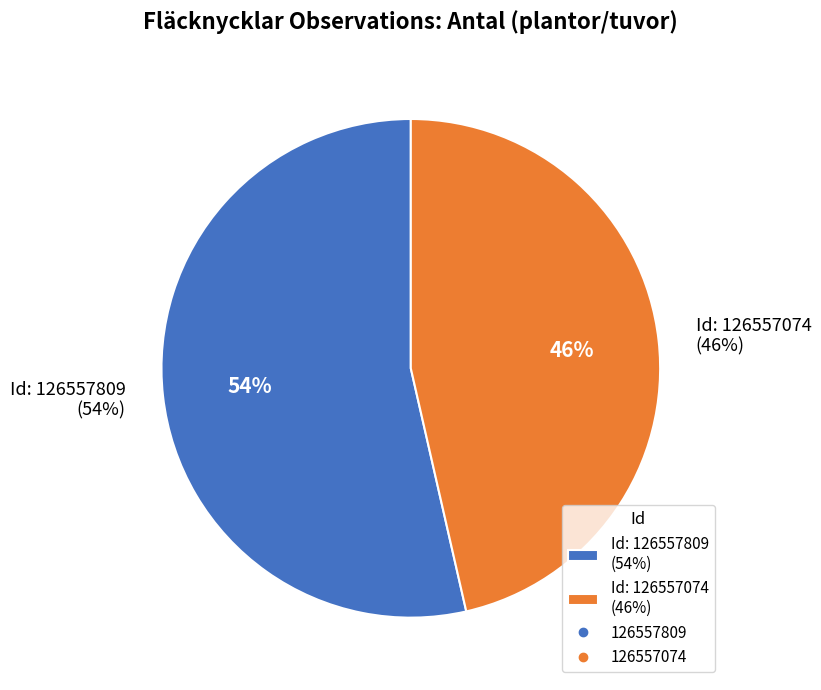

How many slices are in this pie chart?

2